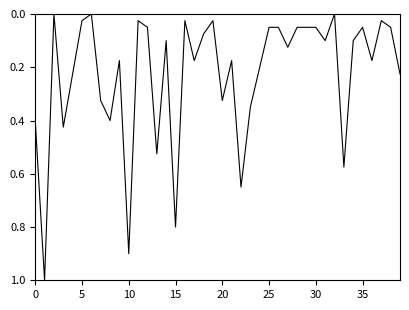

What is the maximum value shown in the chart?

1.0